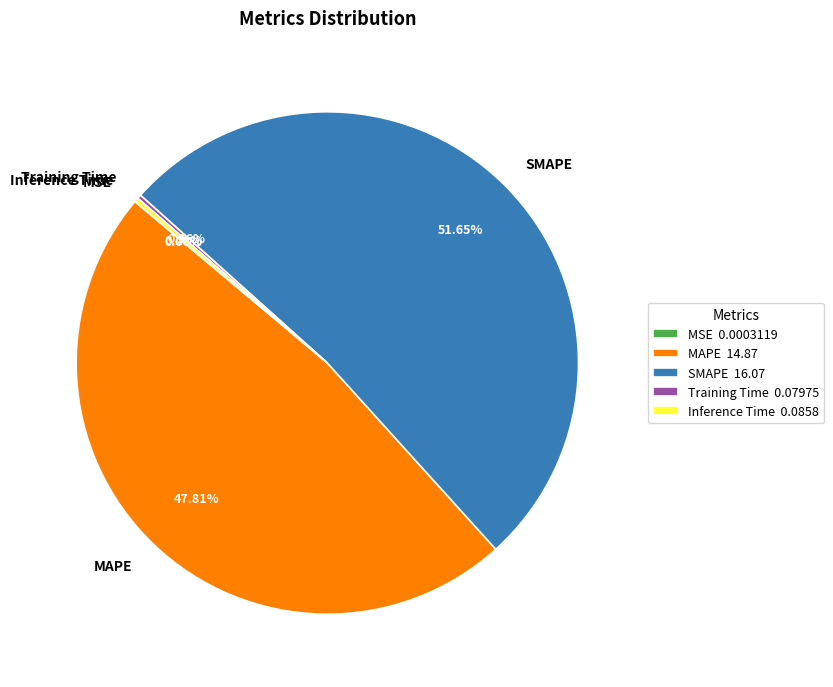

Is the sum of MAPE and SMAPE greater than half?

Yes